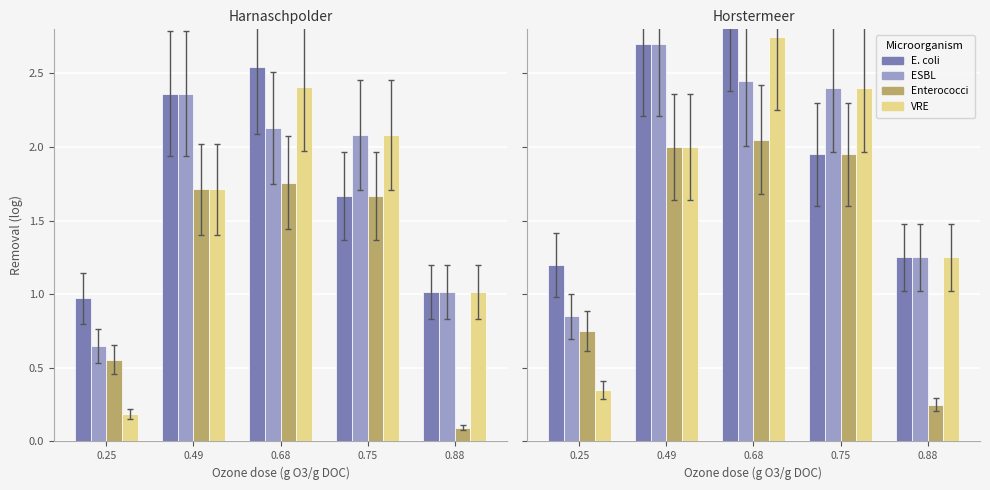

At 0.25, list the series in order from largest to smallest.

E. coli, ESBL, Enterococci, VRE